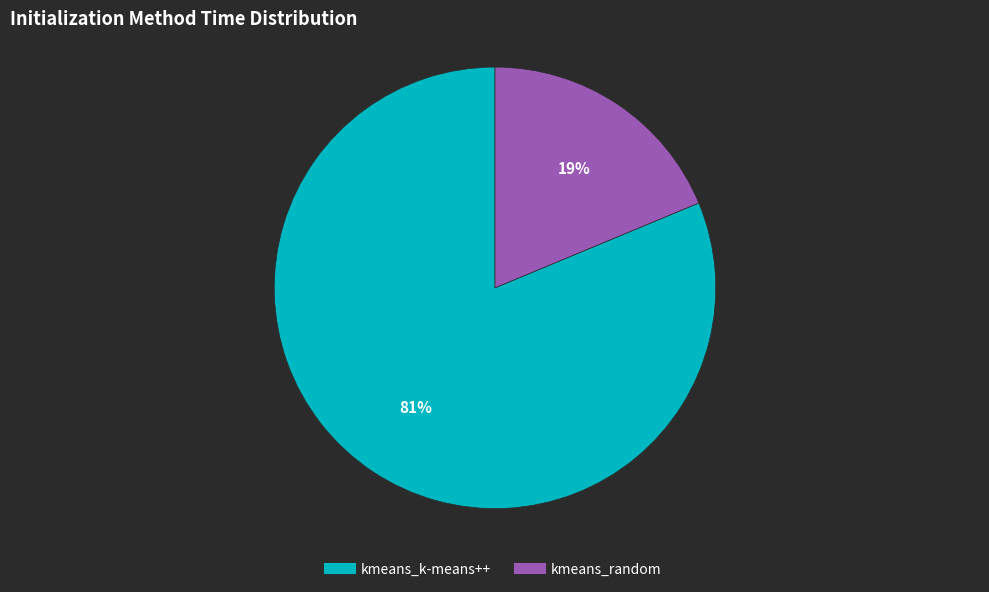

Is it true that kmeans_random is 12% of the pie?

False